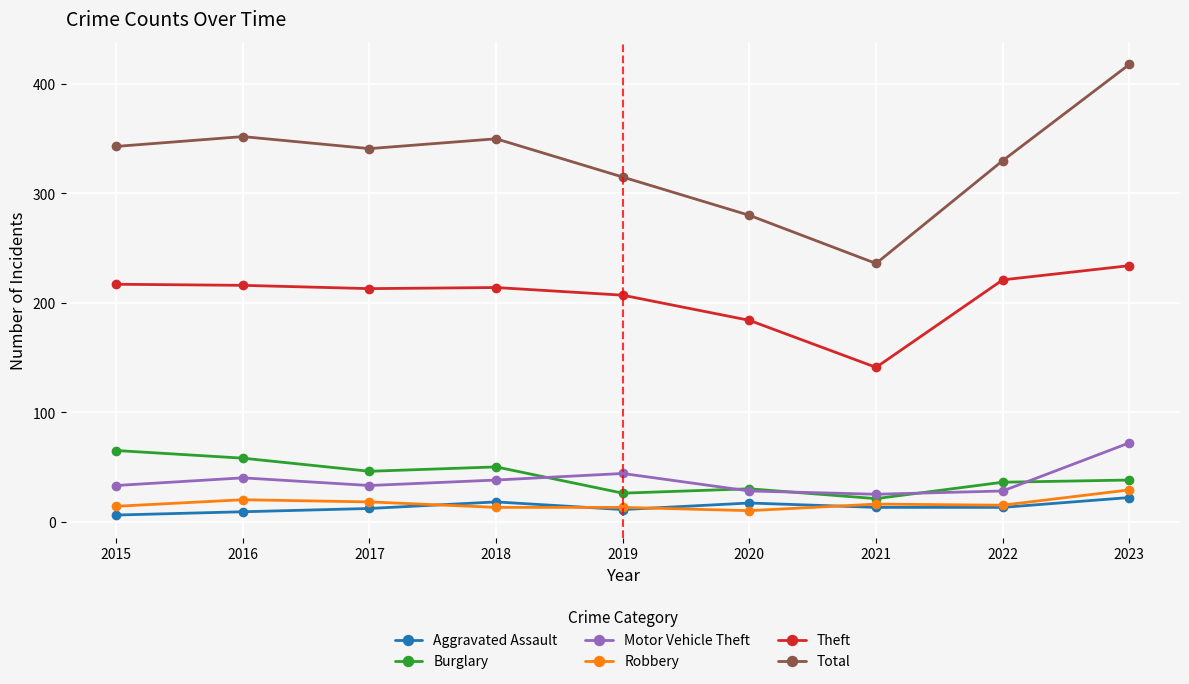

Read the Theft value at 2022, to the nearest 10.

220